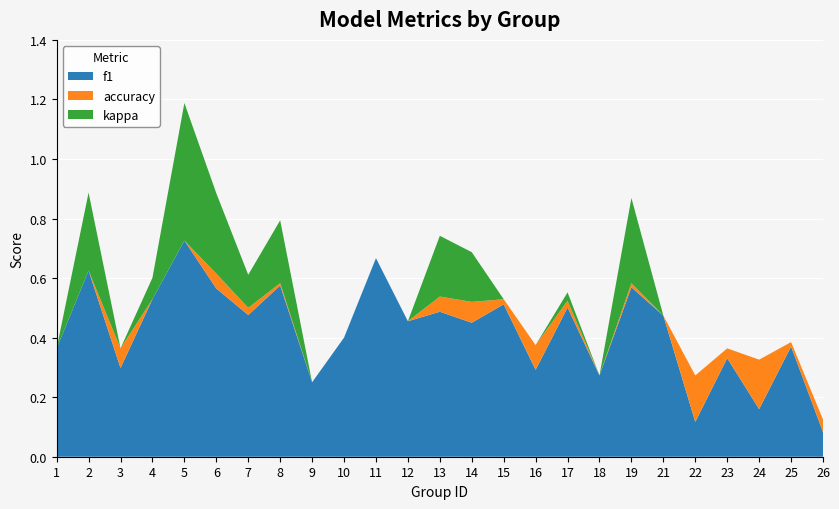

The value of f1 at 14 is 0.2. True or false?

False